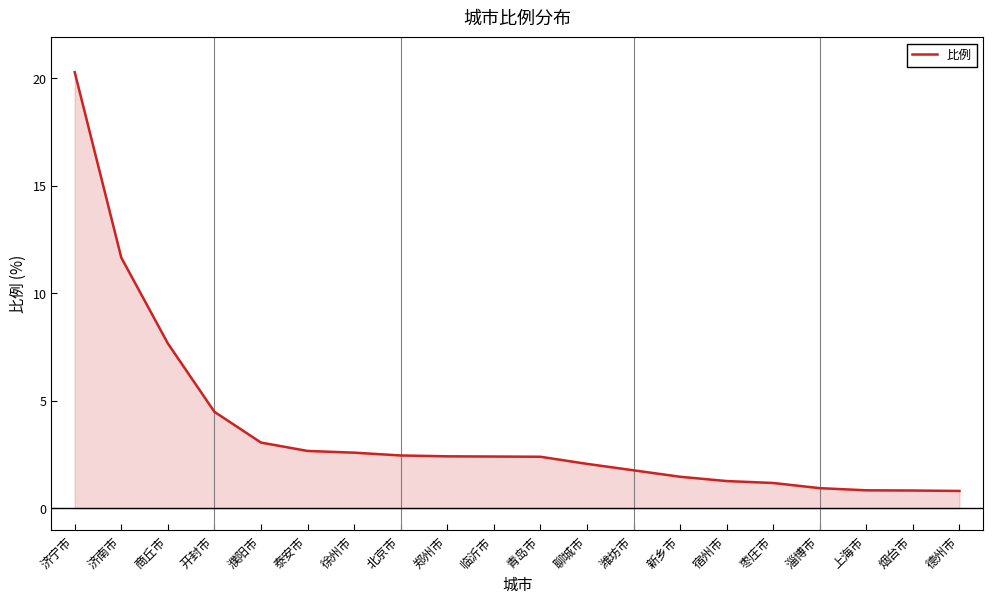

Which category has the highest value across all series?

济宁市